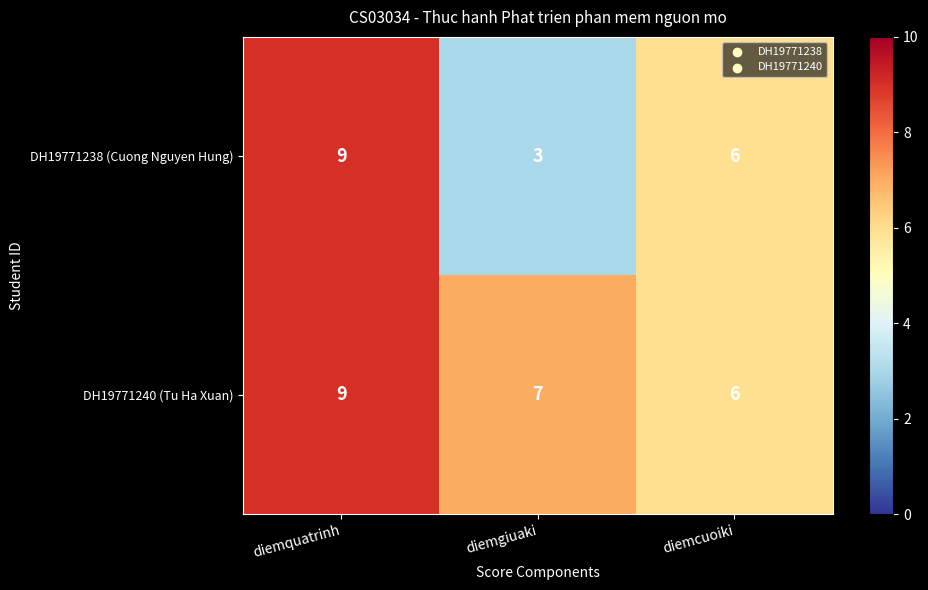

Where is DH19771240 (Tu Ha Xuan) nearest to the value 7?

diemgiuaki